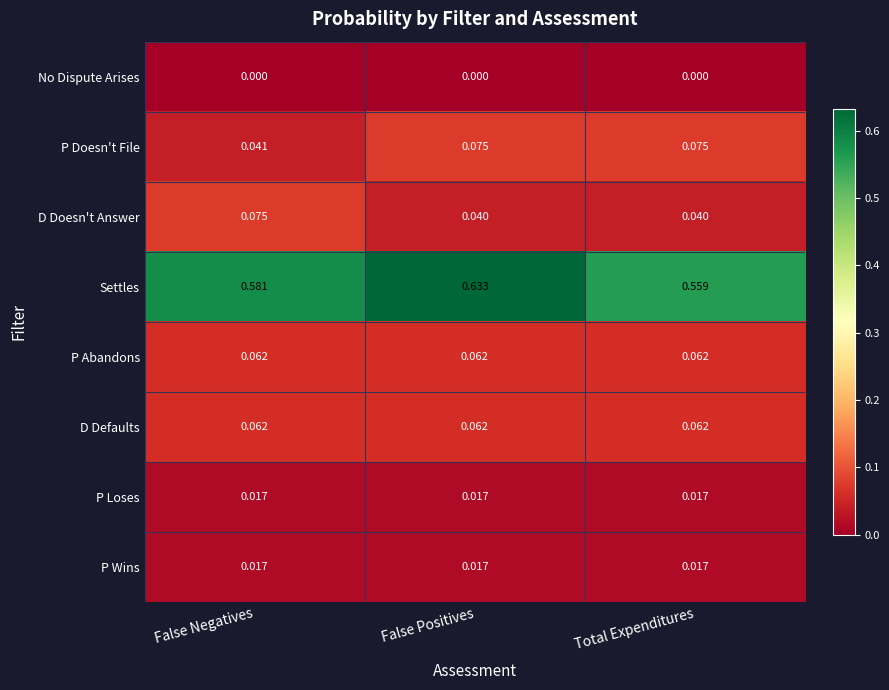

Which series has the widest spread of values?

Settles